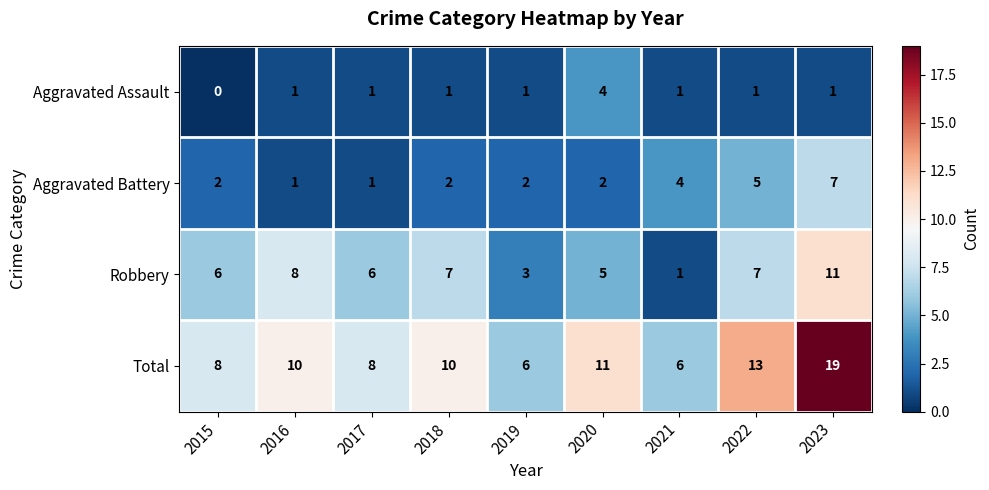

What is the total value across all series at 2016?

20